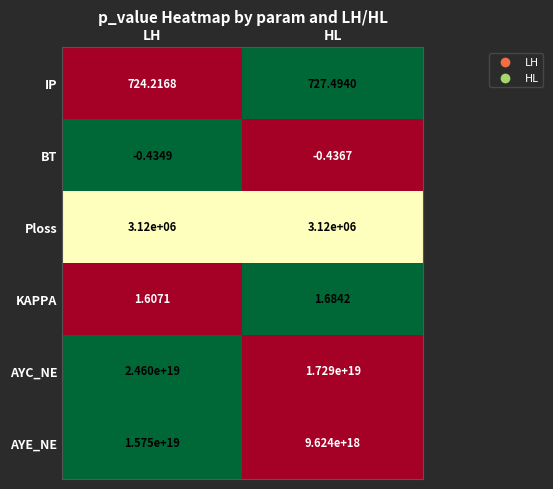

At which category is the sum across all series the highest?

LH